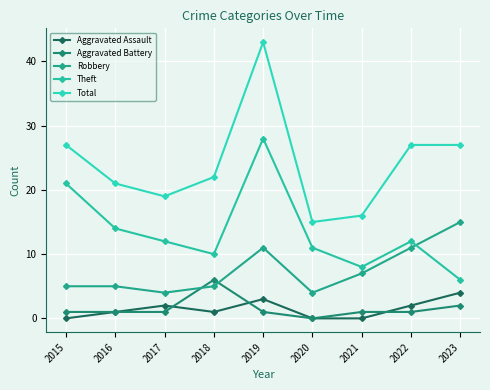

True or false: Aggravated Assault and Theft cross at least once.

False